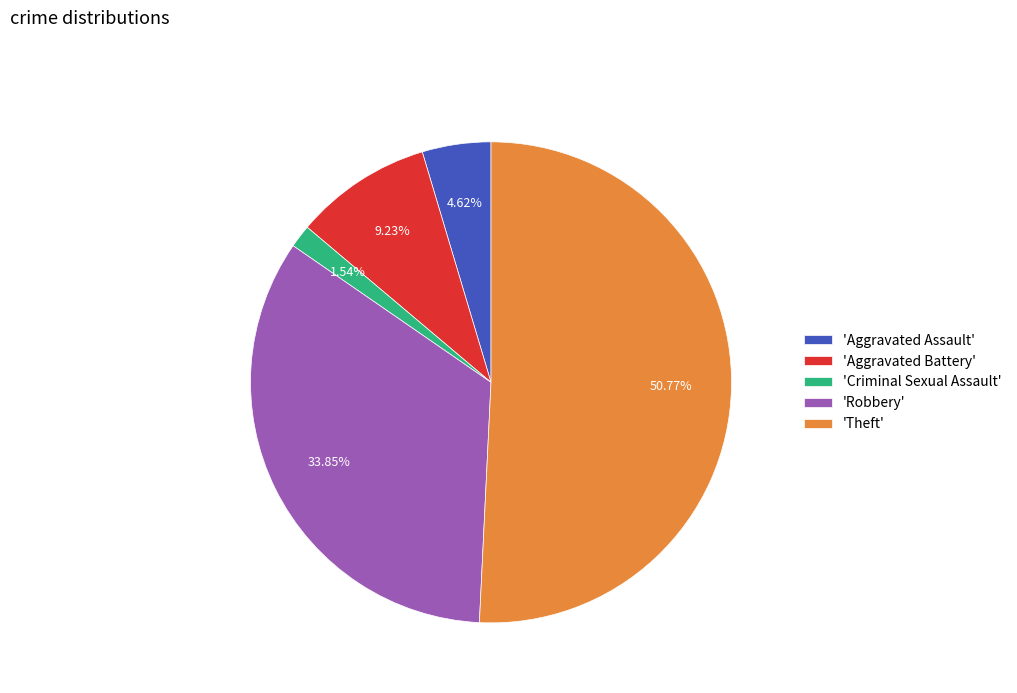

Combined, do 'Robbery' and 'Aggravated Assault' account for over 50%?

No